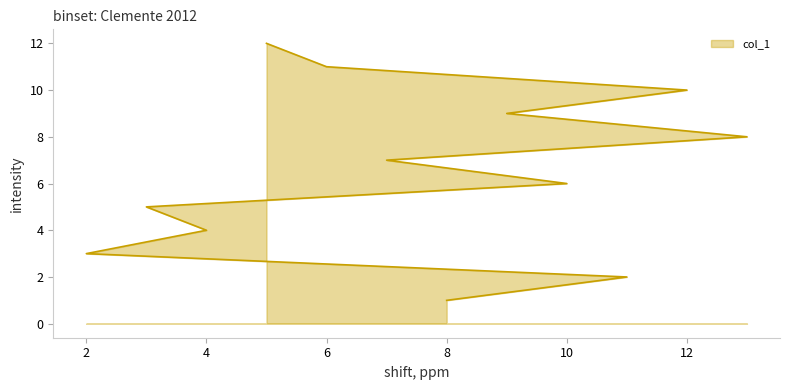

Which has a higher value, 13 or 7?

13